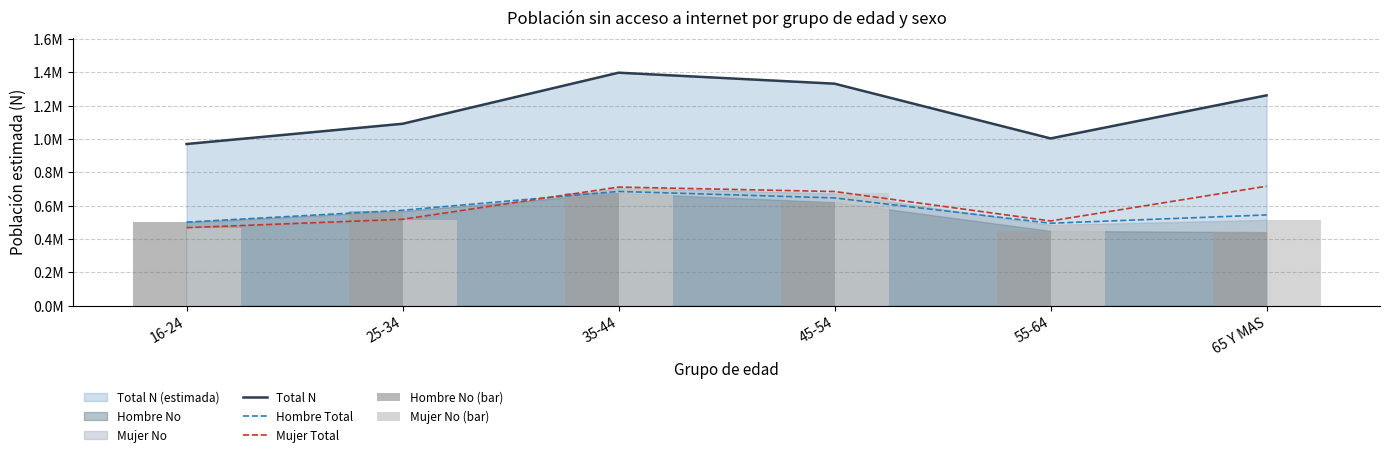

At how many categories does at least one series exceed 0?

6